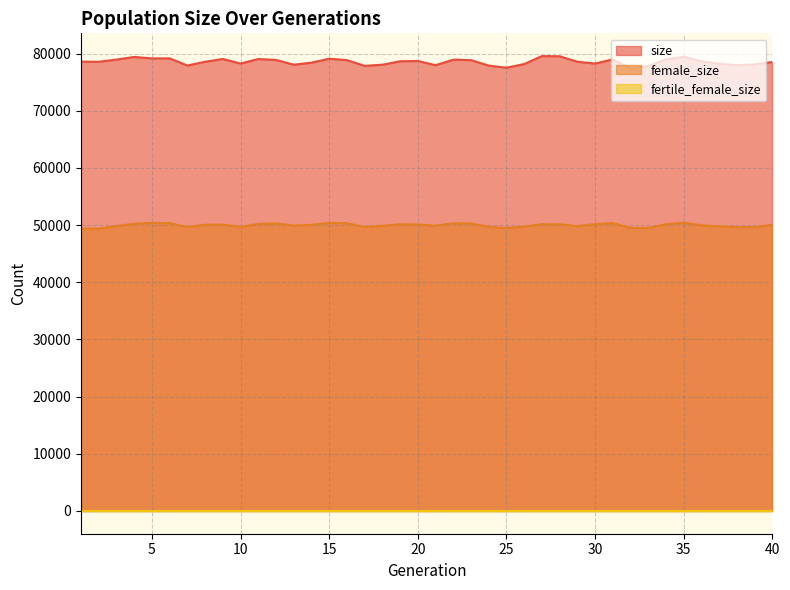

What is the difference between the highest and lowest values at 13?

28136